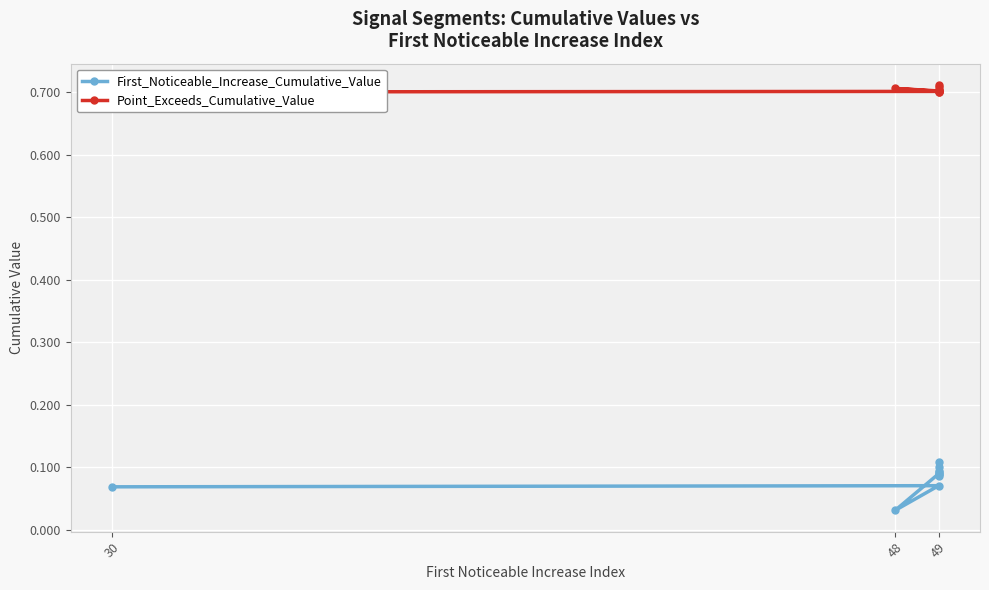

At how many categories does at least one series exceed 0?

10